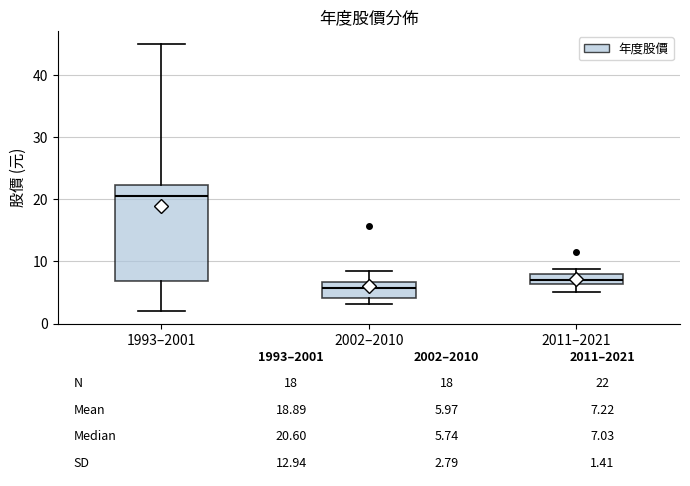

Which box's median line is the highest?

1993–2001